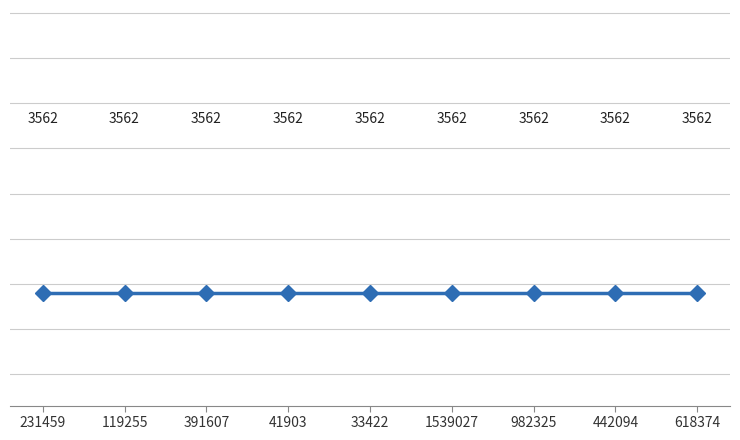

True or false: credit has more than 0 interior local peaks.

False